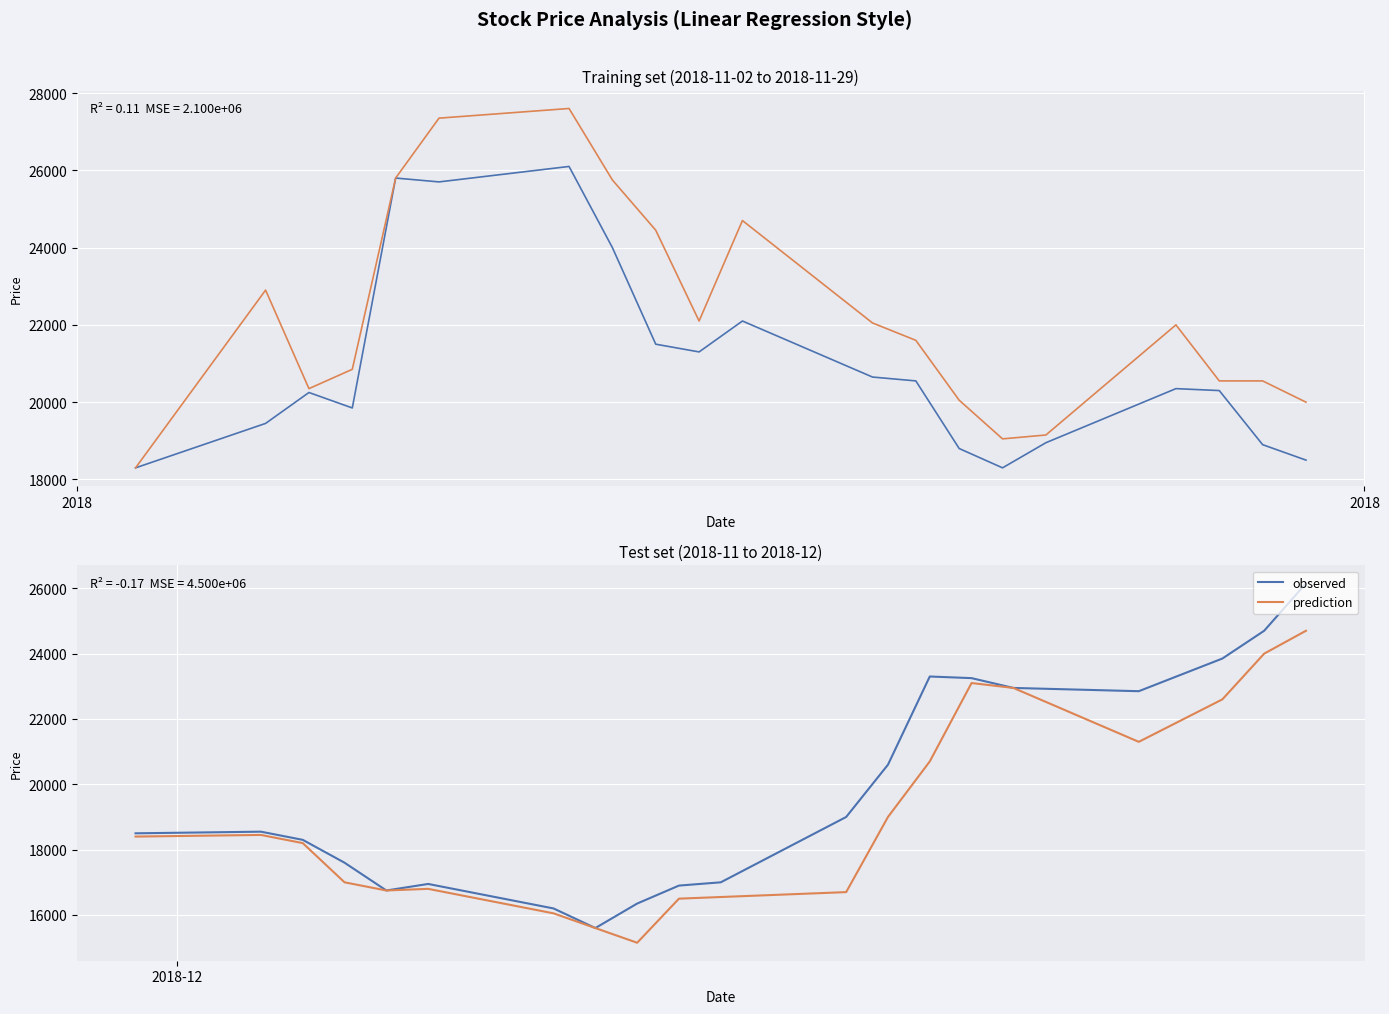

In observed, how many points are lower than both neighbors (excluding endpoints)?

3